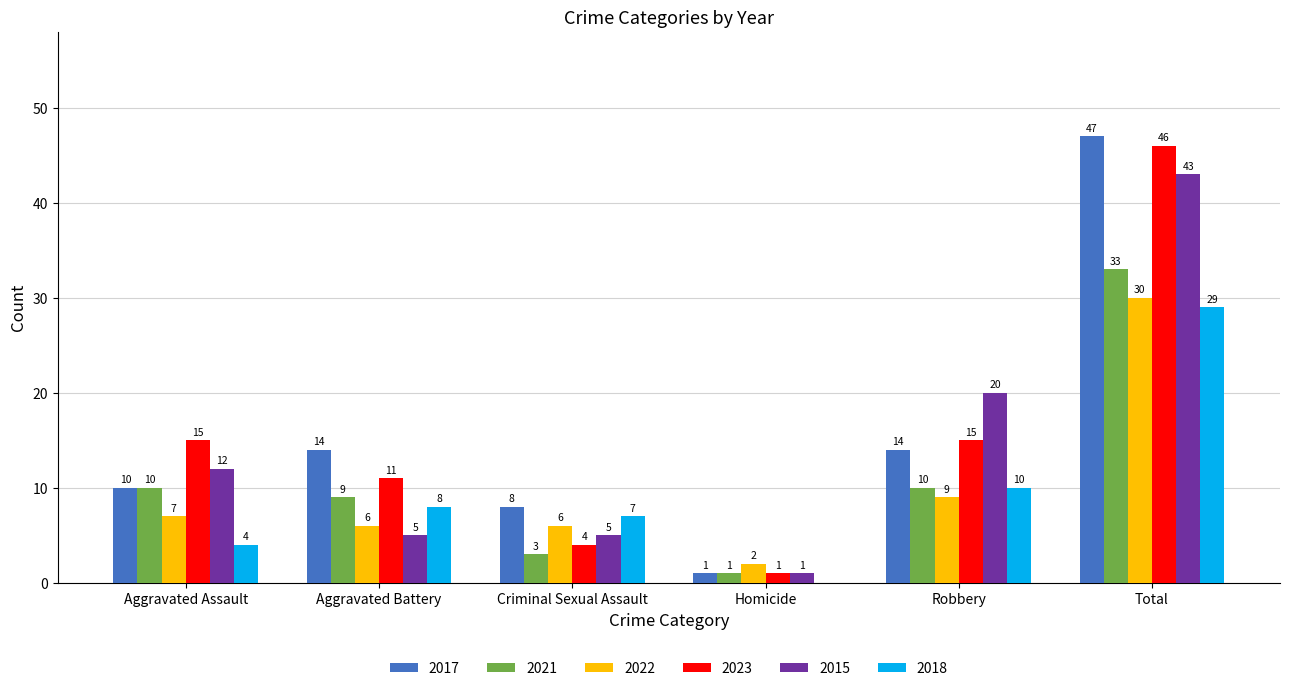

How many series are shown in this chart?

6